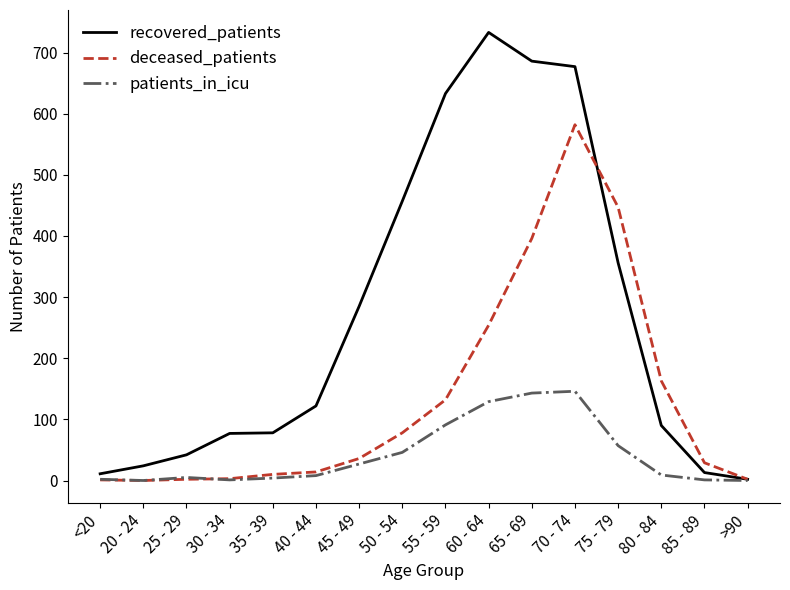

At which category is the sum across all series the highest?

70 - 74